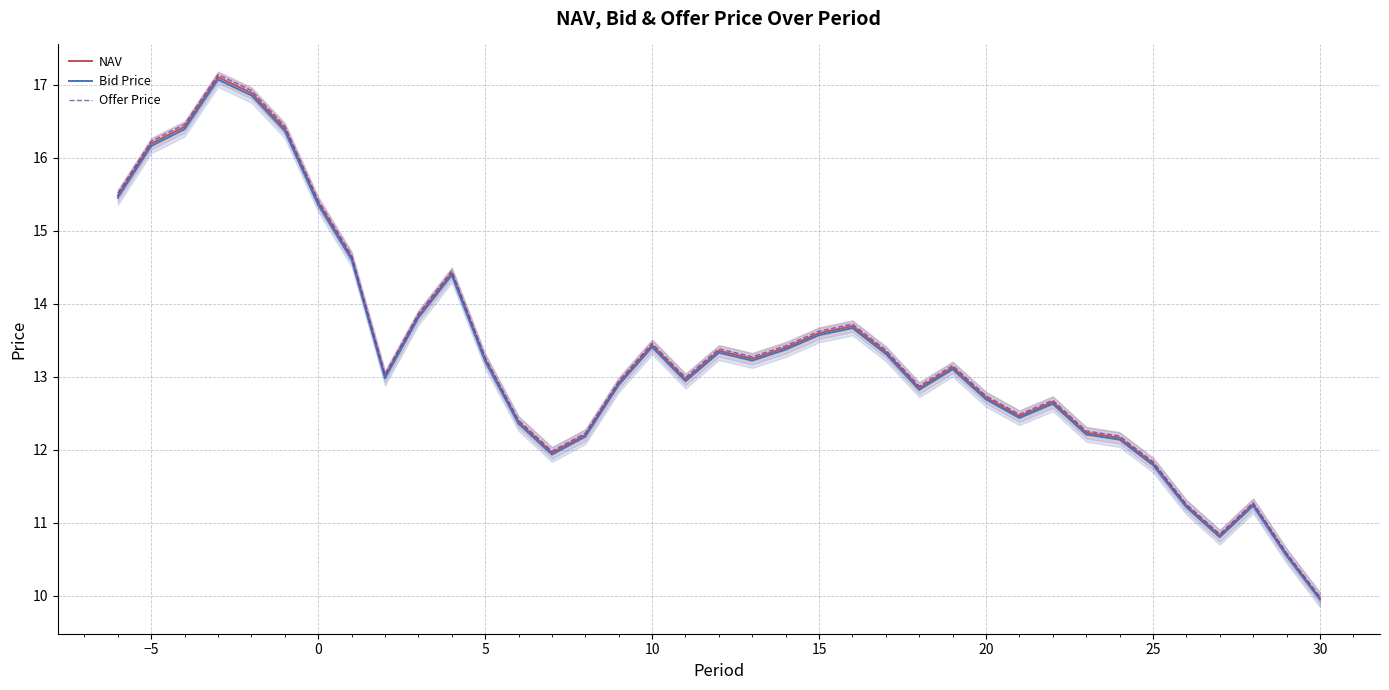

True or false: Offer Price has a value of 13.3 at 5.

True